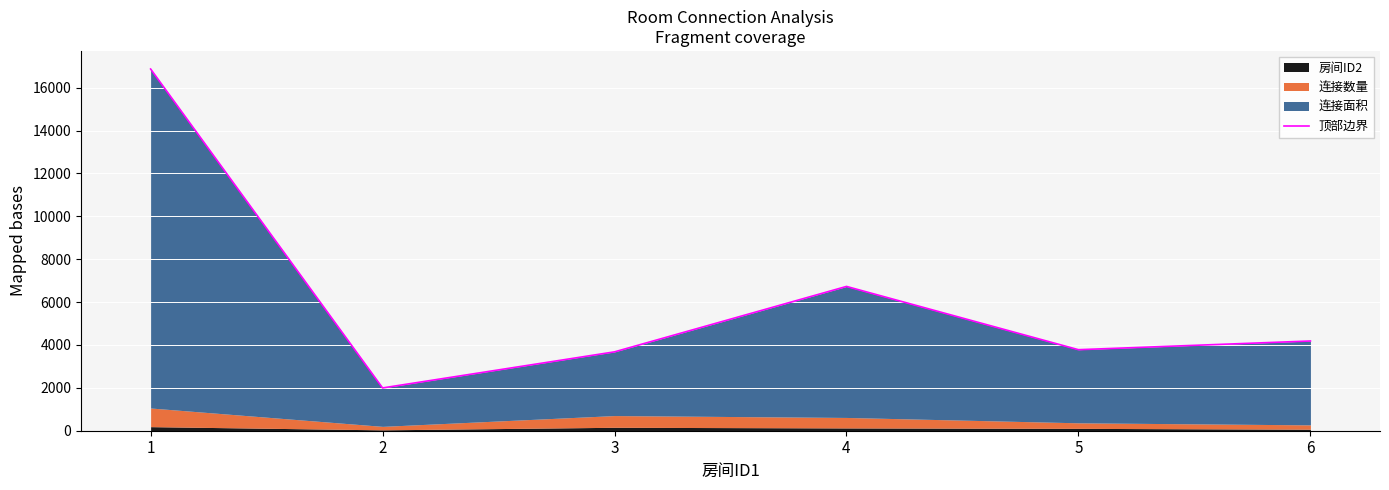

What is the ratio of the value at 1 to the value at 5?

4.5